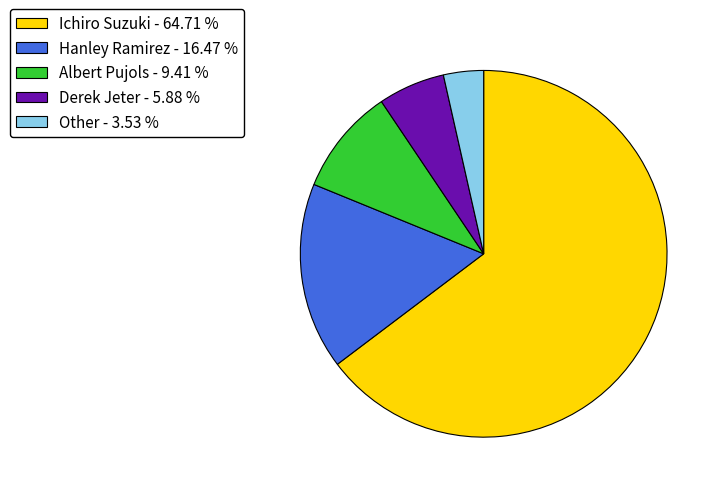

Approximately how many times larger is the value at Derek Jeter - 5.88 % compared to Hanley Ramirez - 16.47 %?

0.4